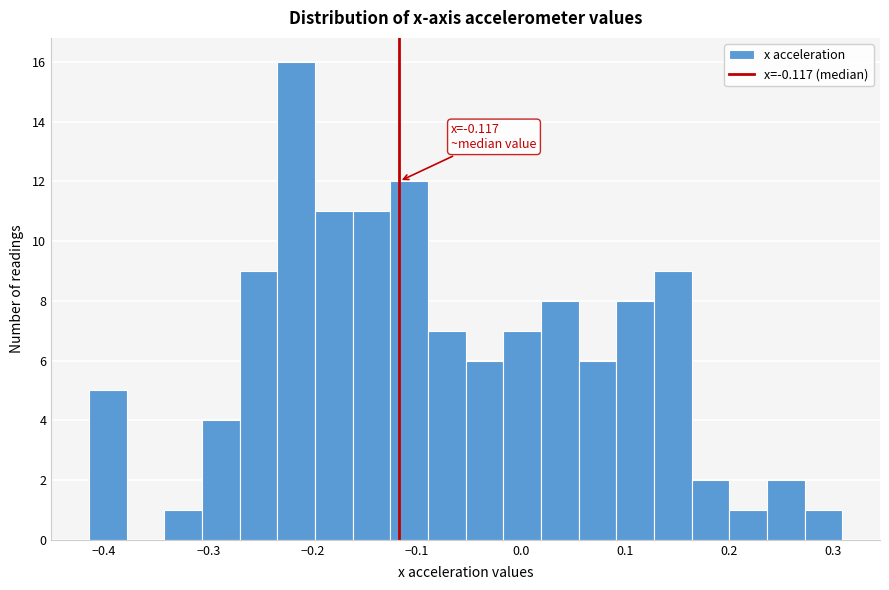

Around what value on the x-axis is the tallest bar? Give the approximate position of its centre, as read against the axis.

-0.22